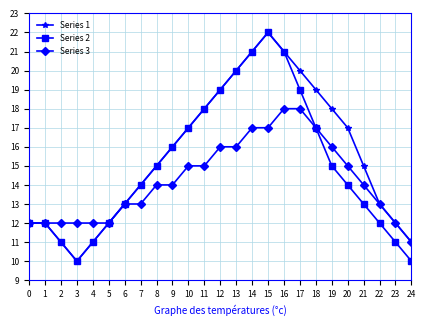

List the series in order of their overall mean, highest first.

Series 1, Series 2, Series 3